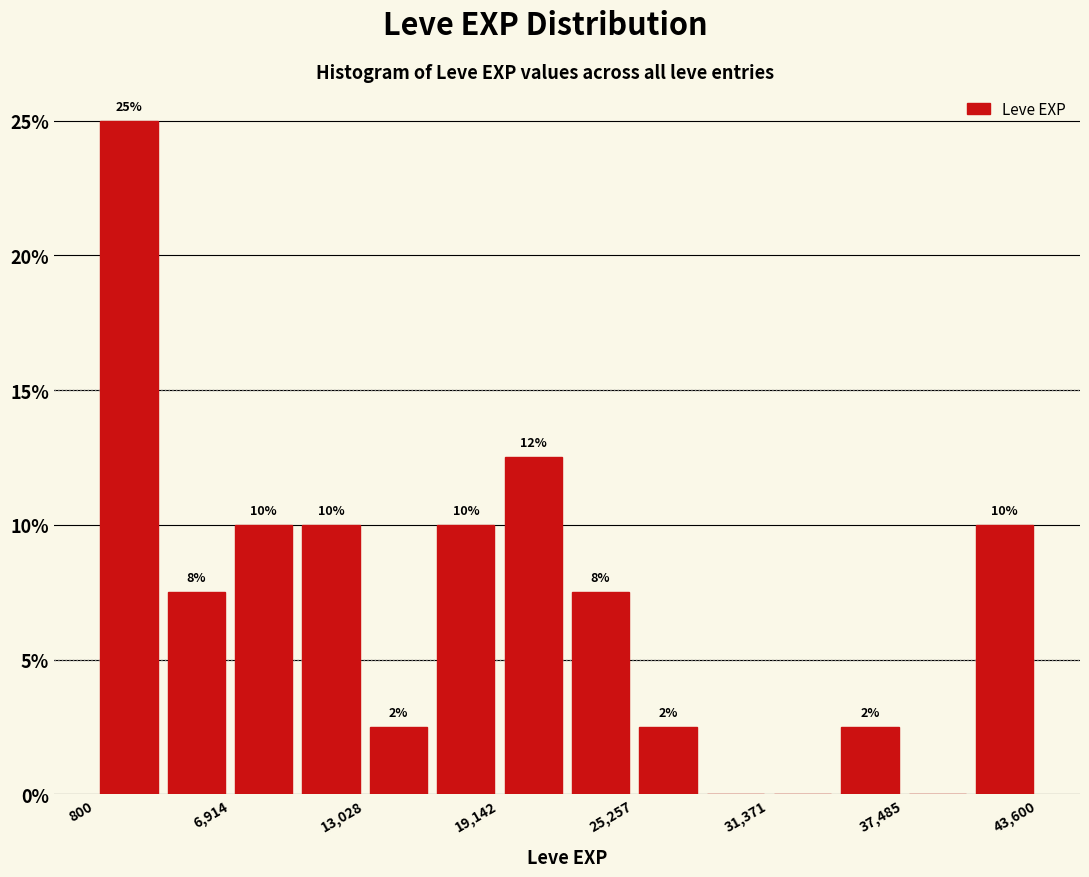

Around what value on the x-axis is the tallest bar? Give the approximate position of its centre, as read against the axis.

2000